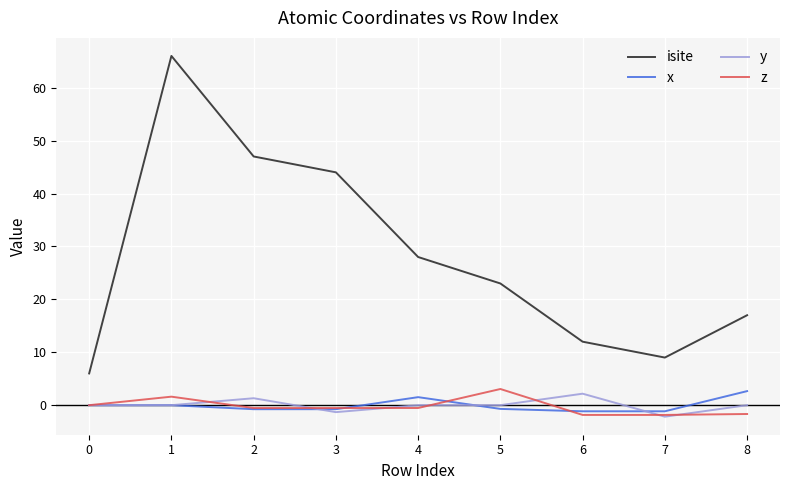

What is the total value across all series at 4?

29.0